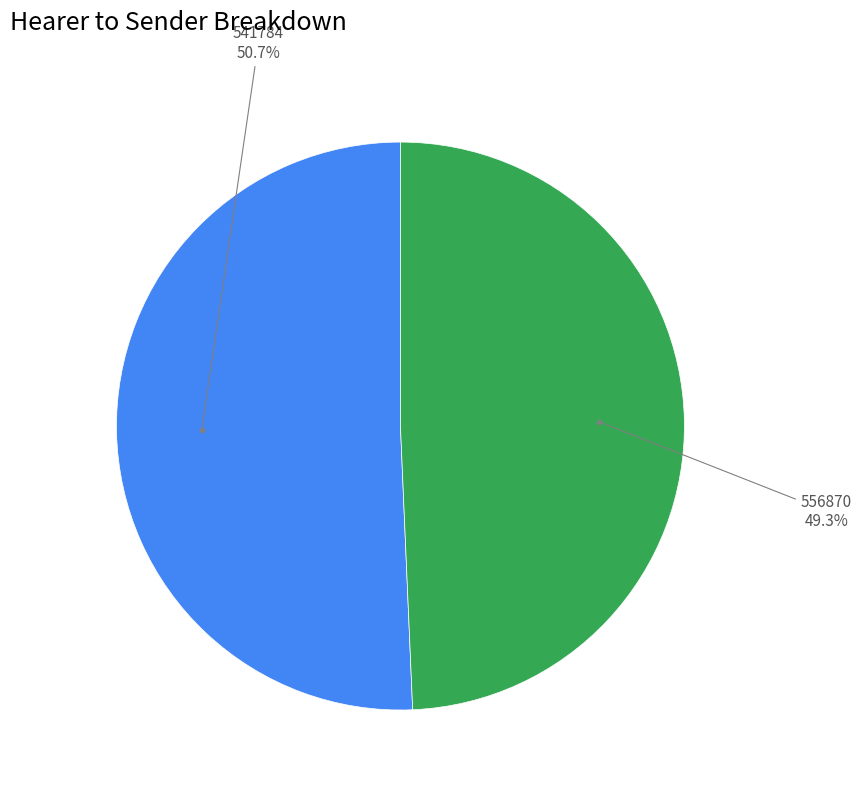

Is there any slice that represents more than half of the pie?

Yes